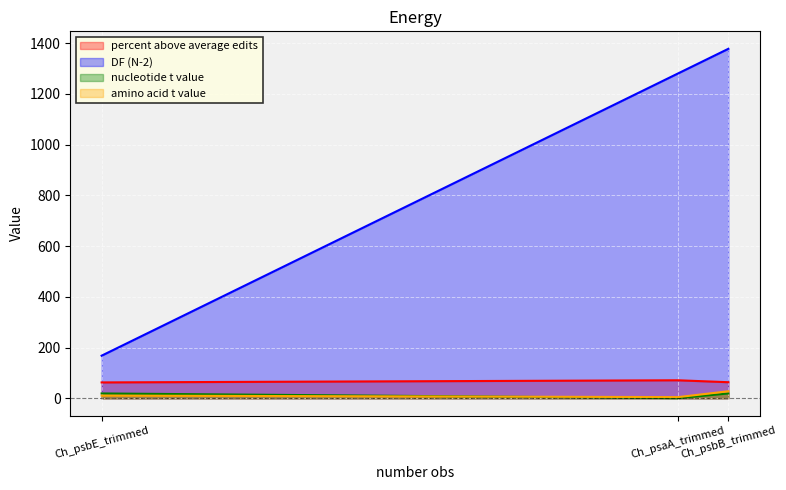

What position from the left is Ch_psbB_trimmed?

3